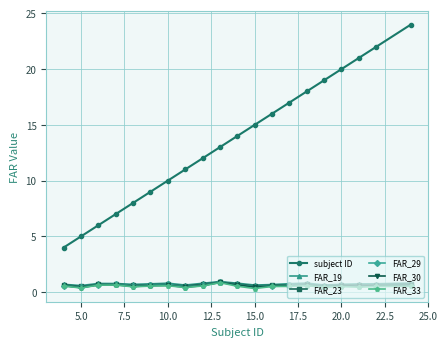

Which series has the largest range (max minus min)?

subject ID